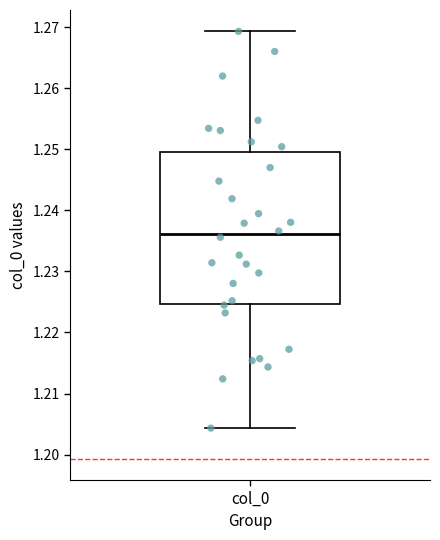

Where does the median line of the box for col_0 sit on the y-axis? The values are not printed on the chart, so give them approximately, as read against the axis.

1.236